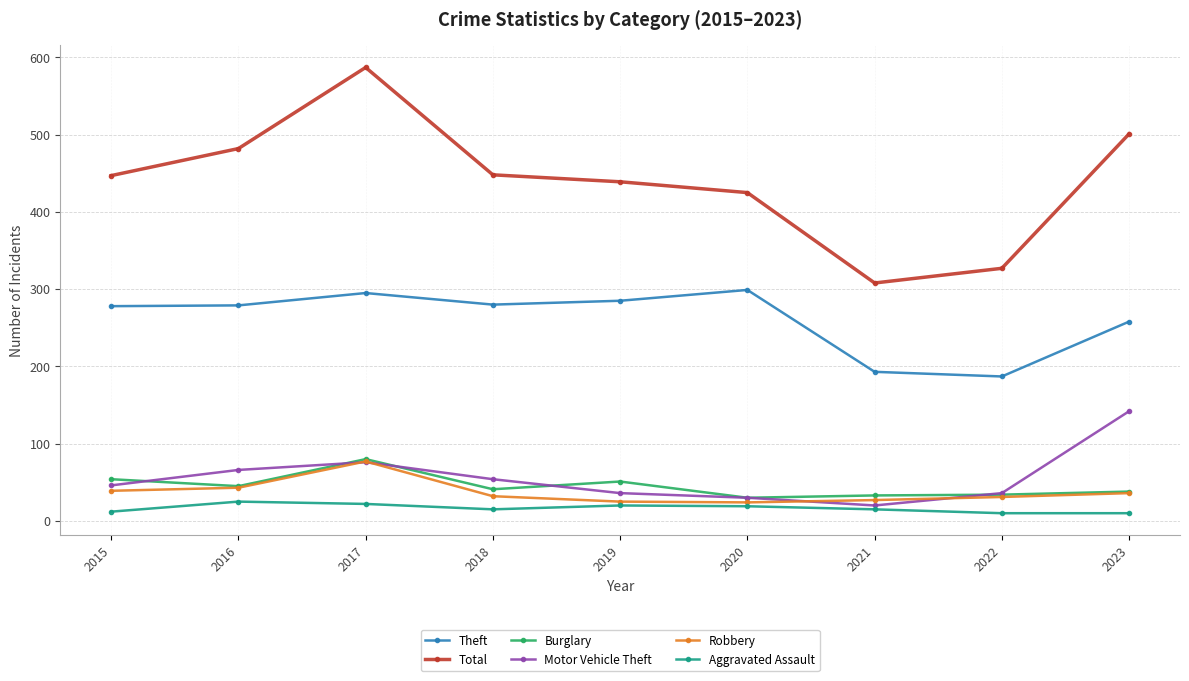

What is the maximum value shown in the chart?

587